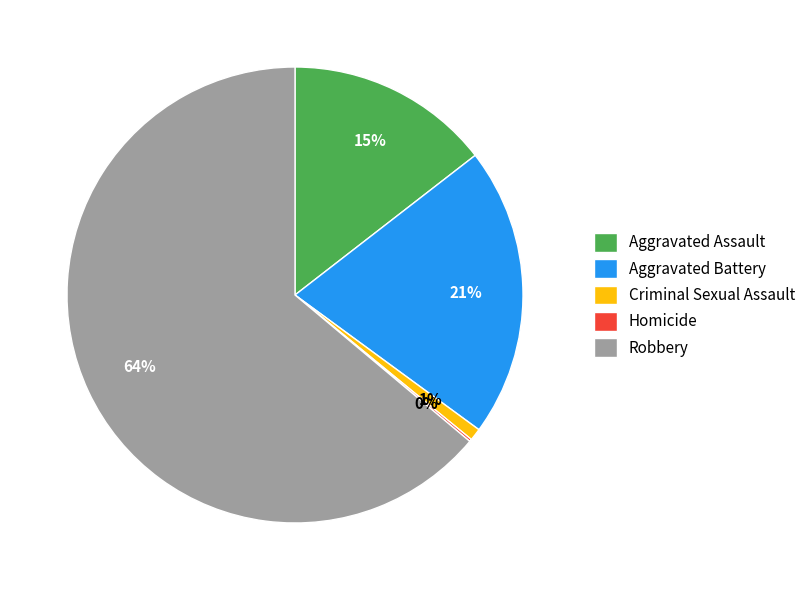

Is there any slice that represents more than half of the pie?

Yes